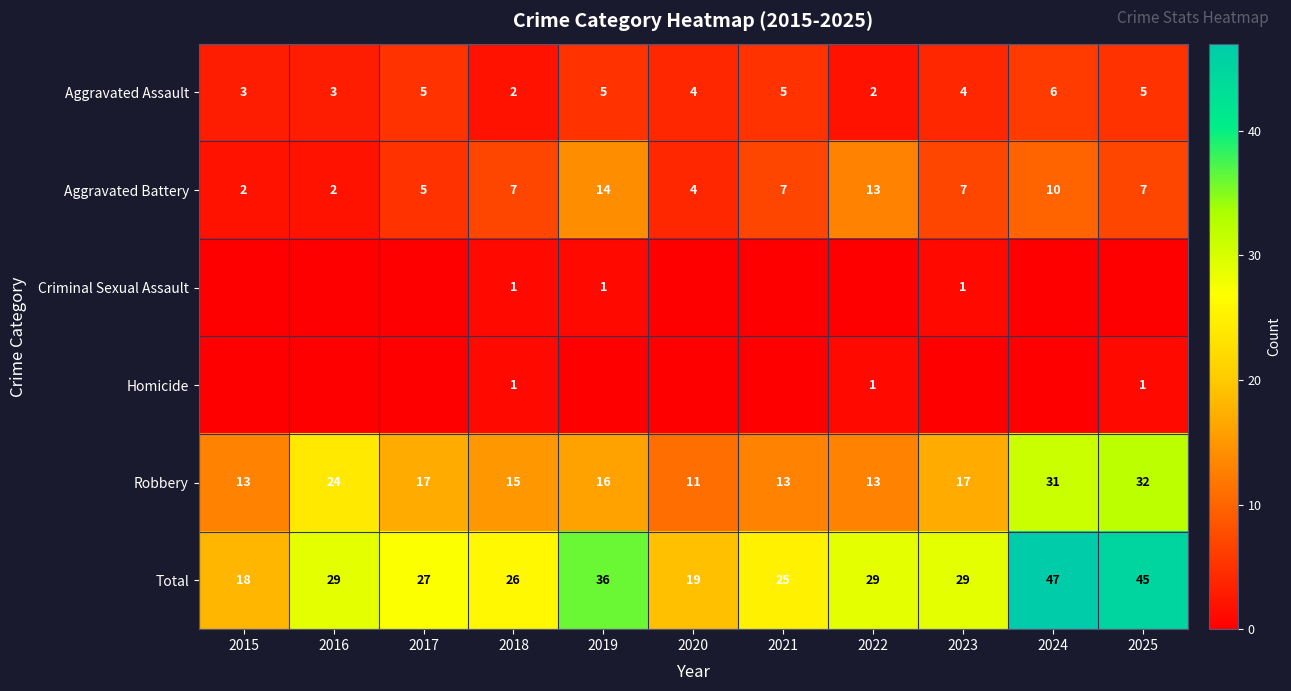

Is it true that Robbery equals 16 at 2019?

True